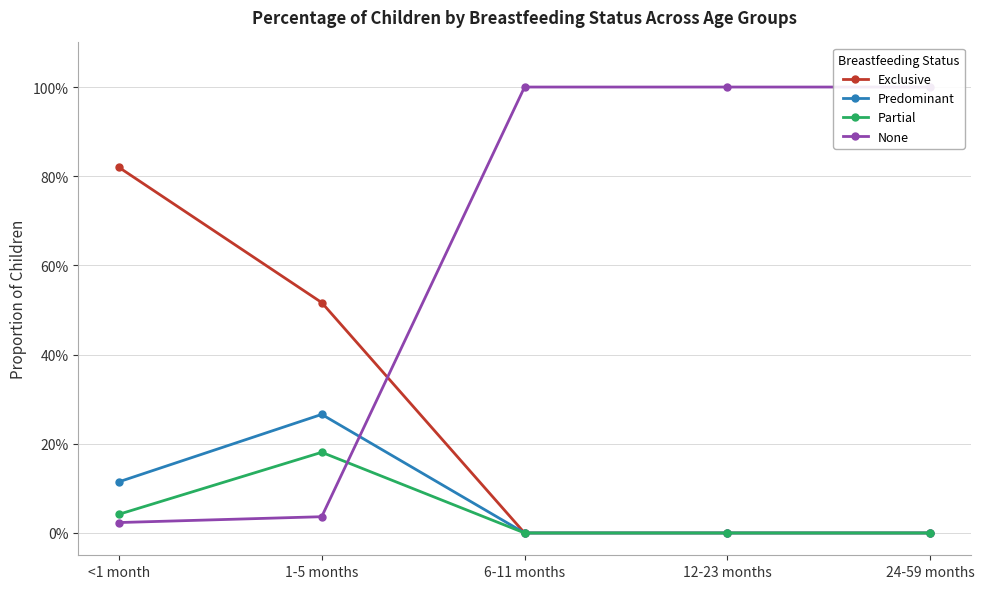

True or false: None has more than 0 points higher than both neighbors.

False